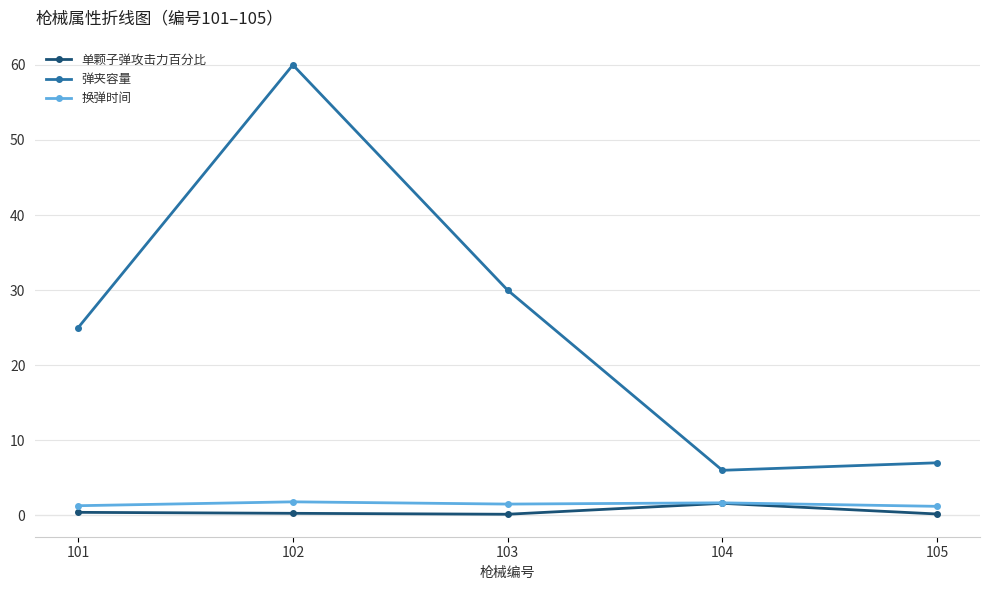

What is the sum of the 弹夹容量 values at 104 and 103?

36.0